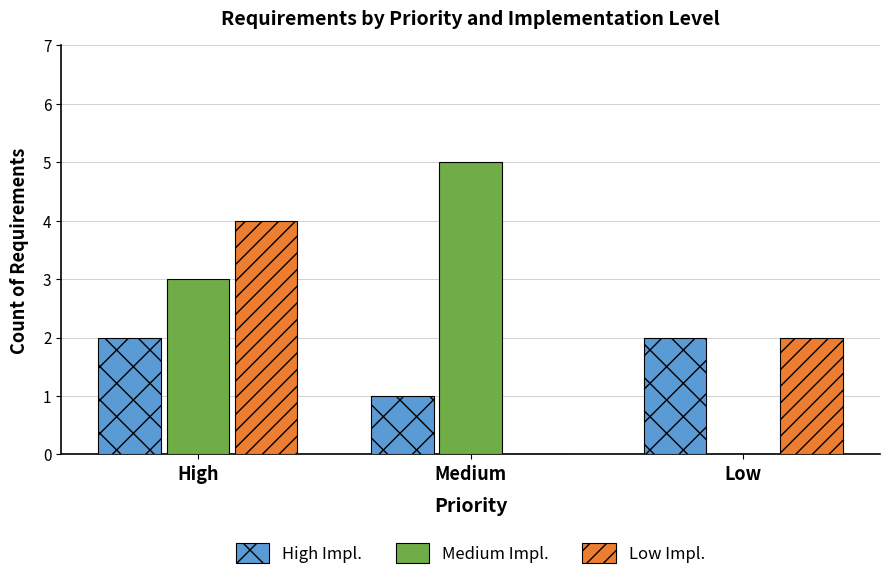

Which category has the highest value across all series?

Medium